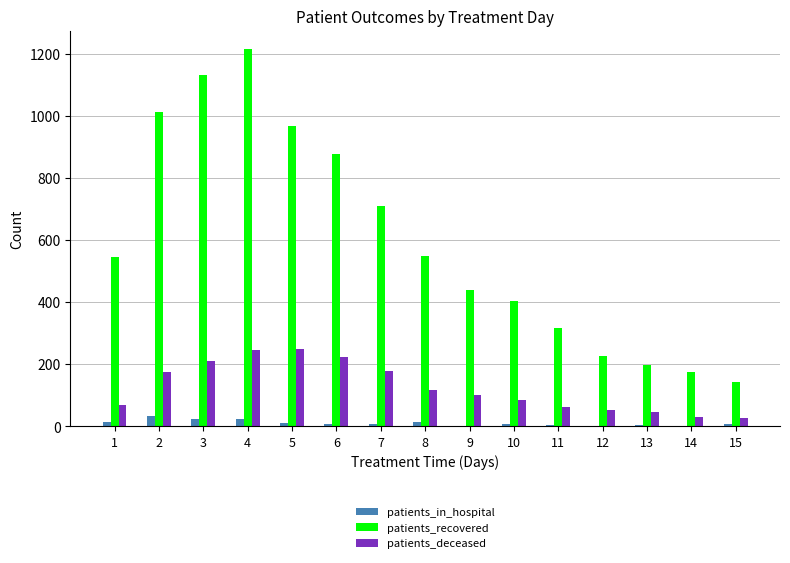

What is the sum of all patients_deceased values?

1873